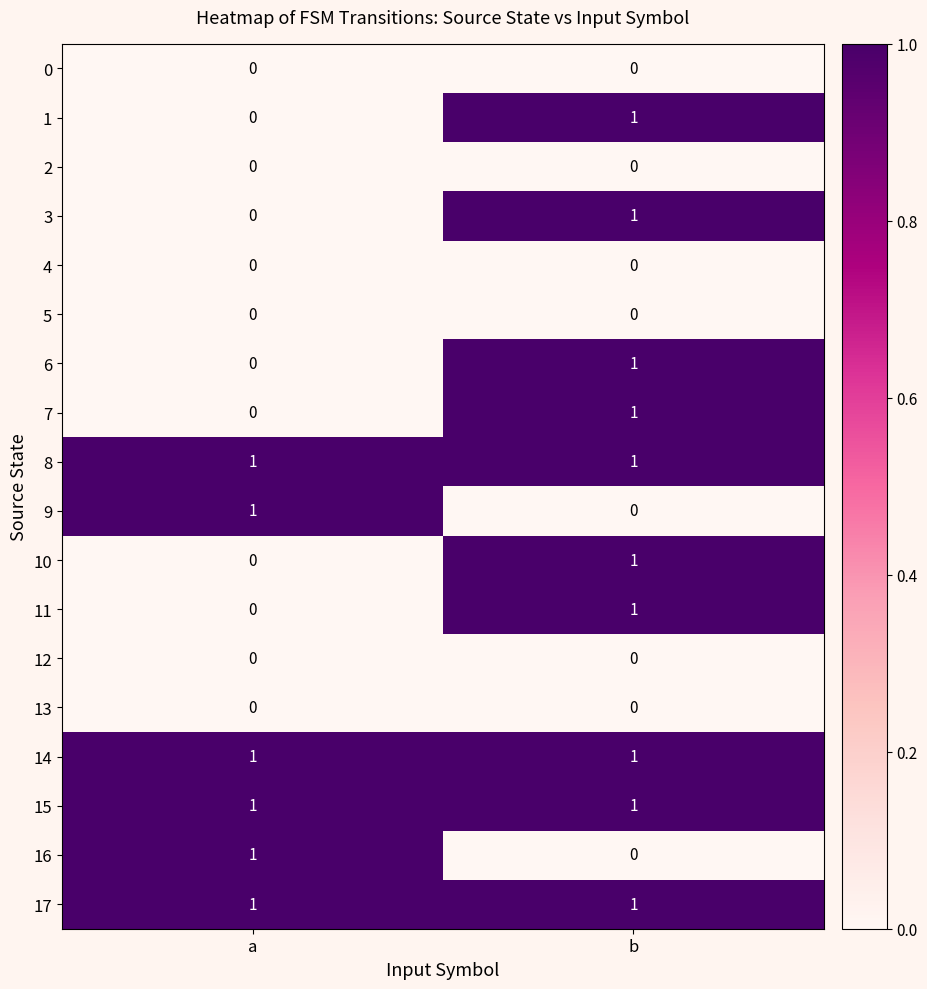

Count the number of categories in the chart.

2